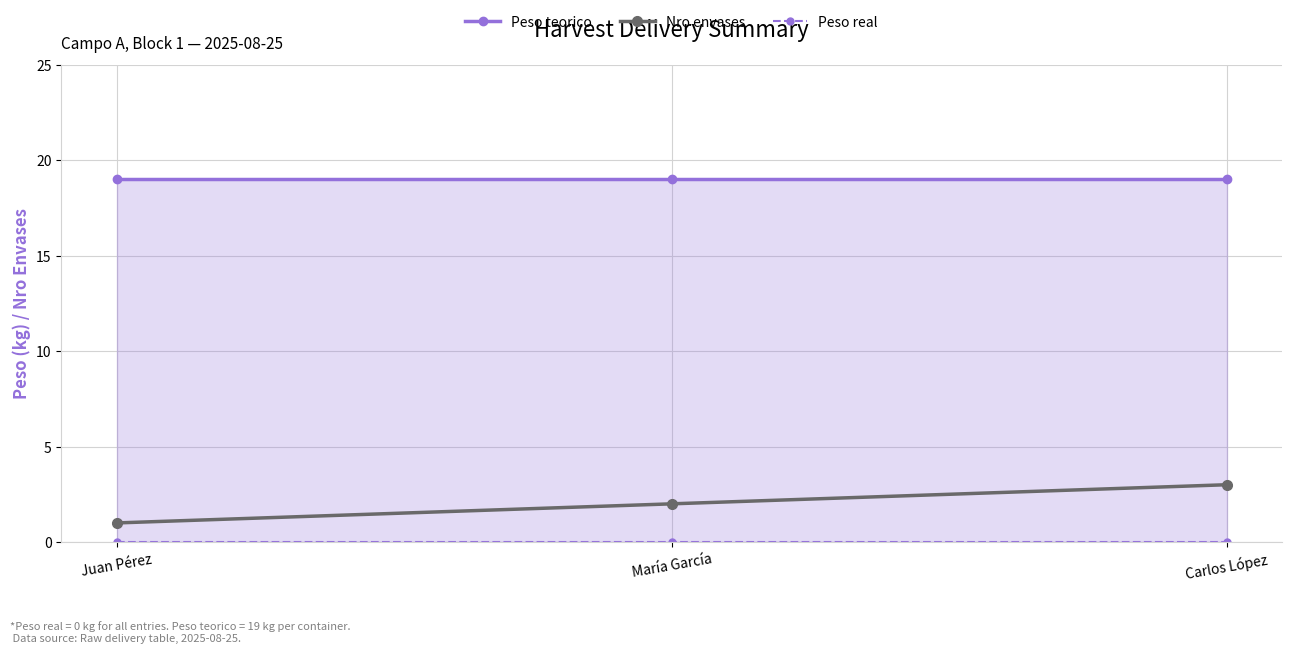

Reading left to right, transcribe all the data shown in this chart.

Peso teorico: Juan Pérez=19	María García=19	Carlos López=19
Nro envases: Juan Pérez=1	María García=2	Carlos López=3
Peso real: Juan Pérez=0	María García=0	Carlos López=0